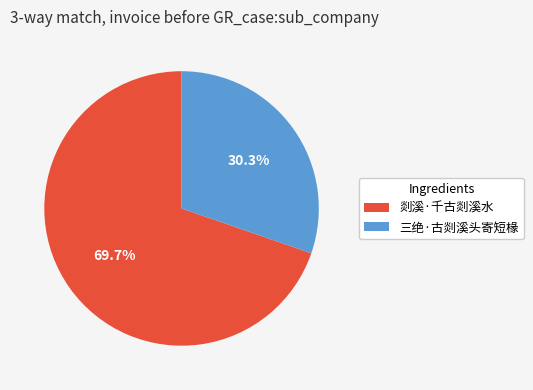

How many segments does this pie chart have?

2